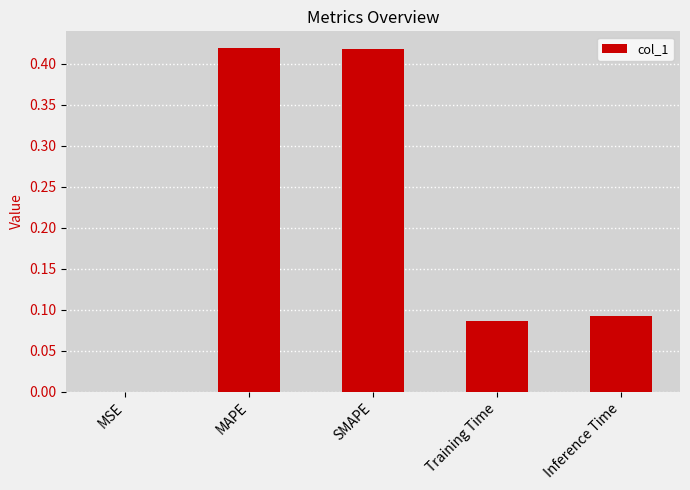

What is the sum of all values?

1.0